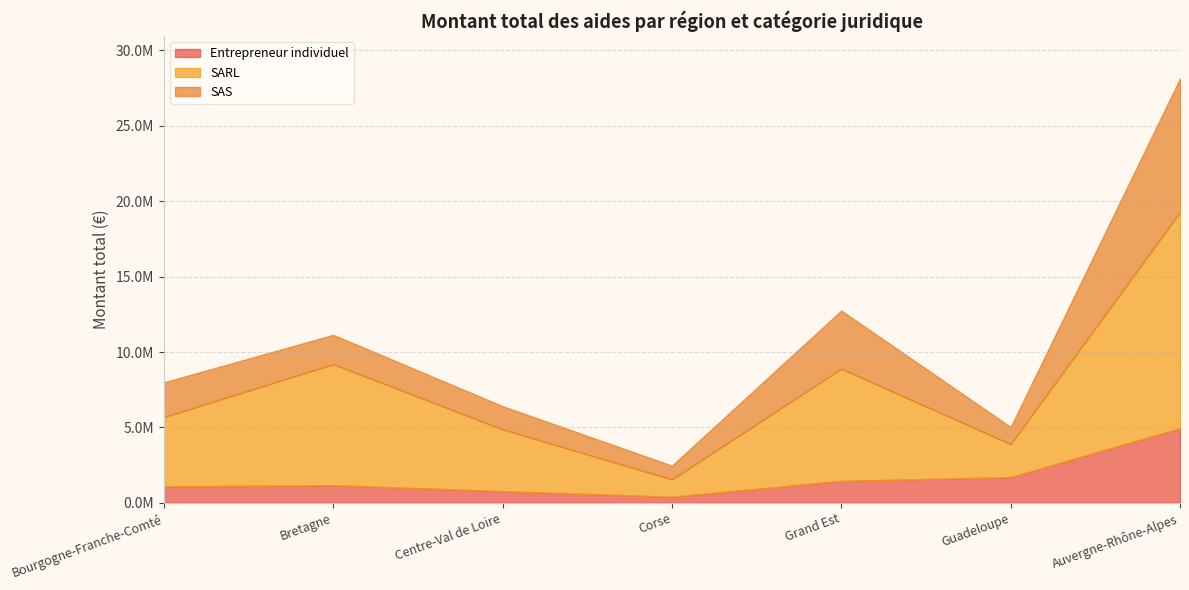

Between which two adjacent categories do Entrepreneur individuel and SAS first intersect?

Grand Est and Guadeloupe